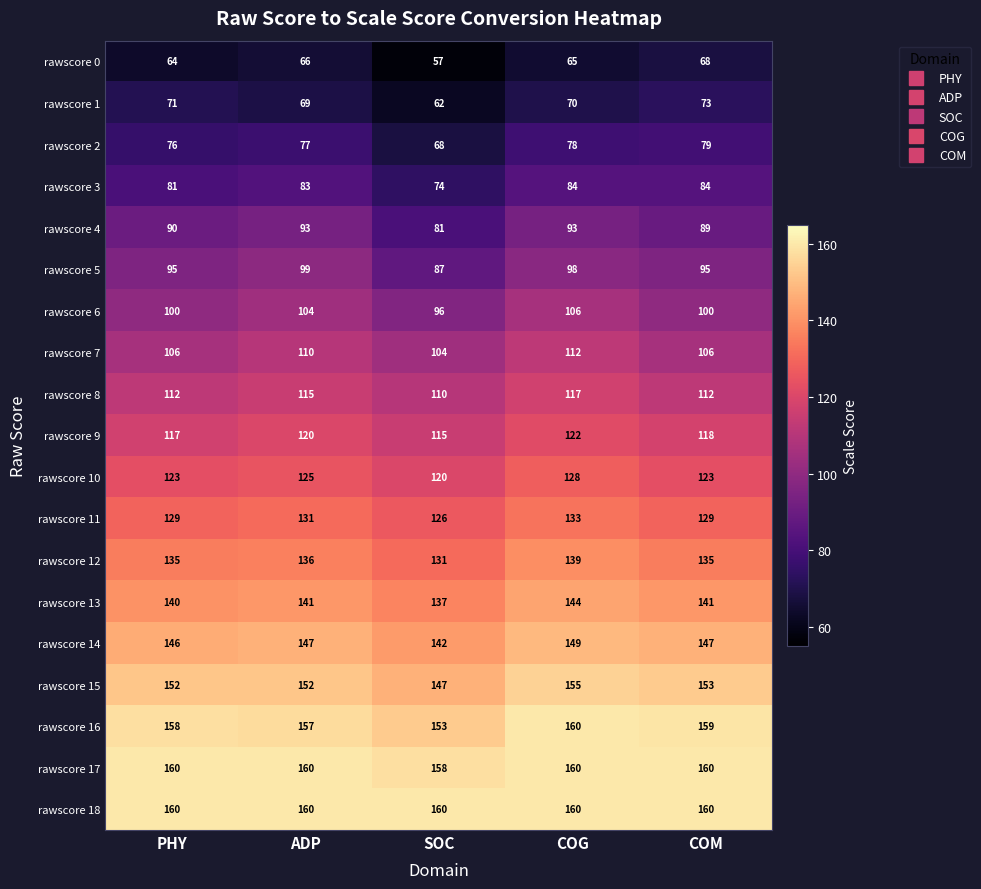

What is the smallest value displayed?

57